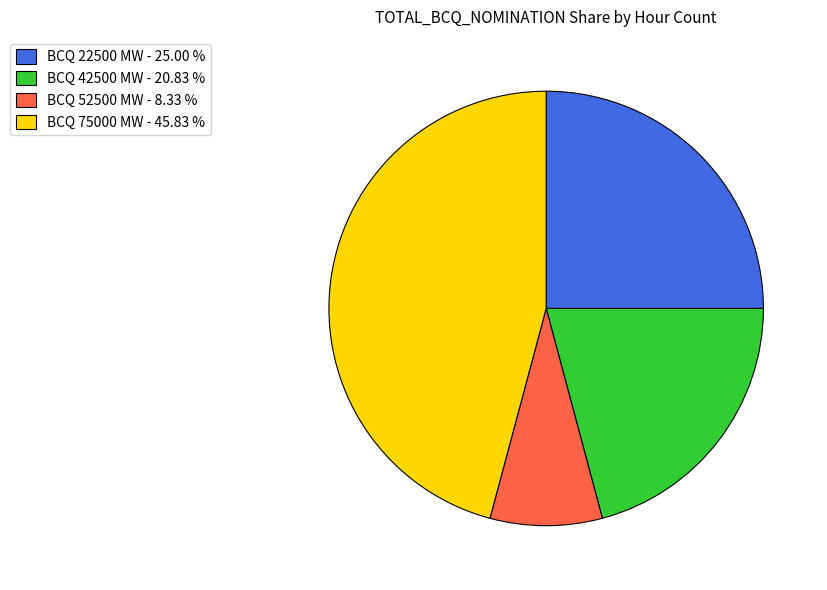

Is there a majority slice in this chart?

No